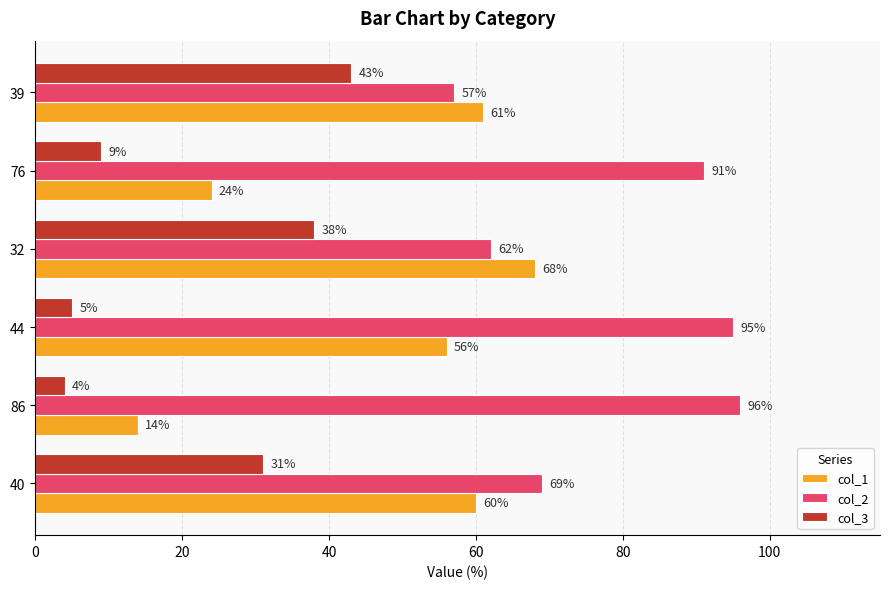

What is the difference between the maximum and minimum values in the col_2 series?

39